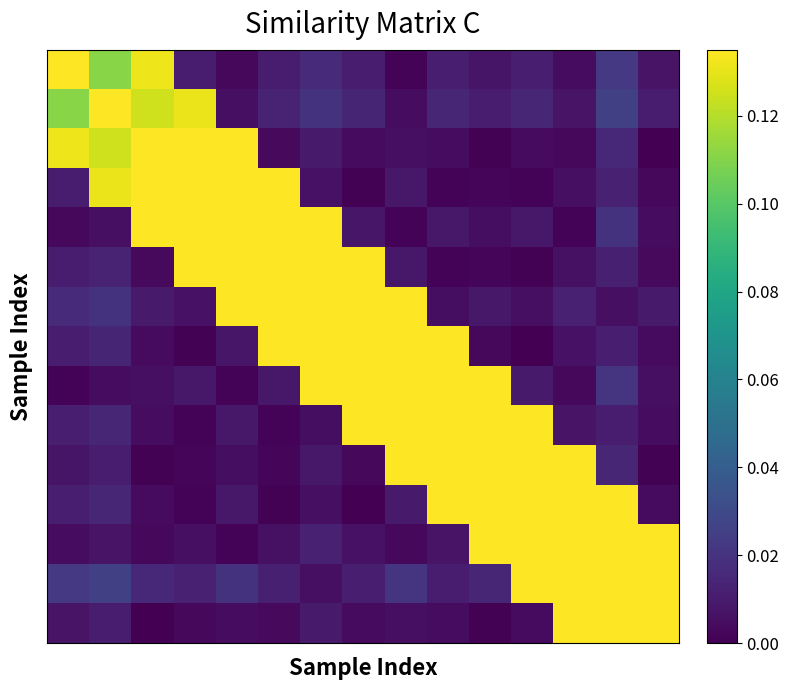

At which category is the sum across all series the highest?

6